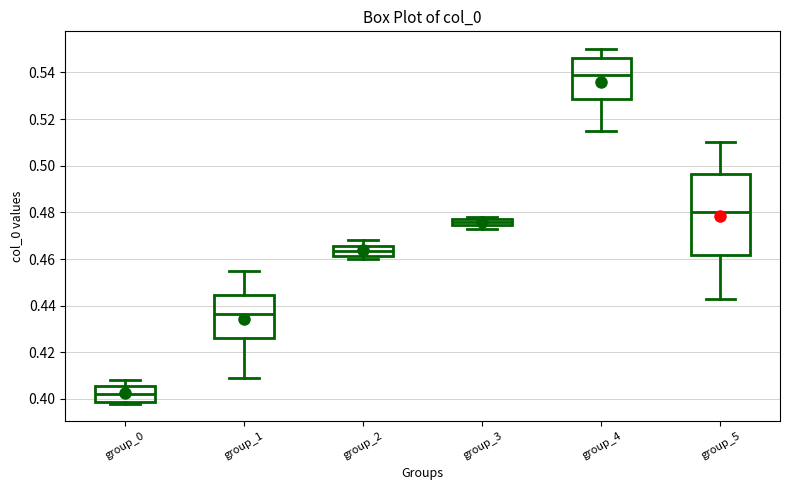

Which box has the lowest median line?

group_0